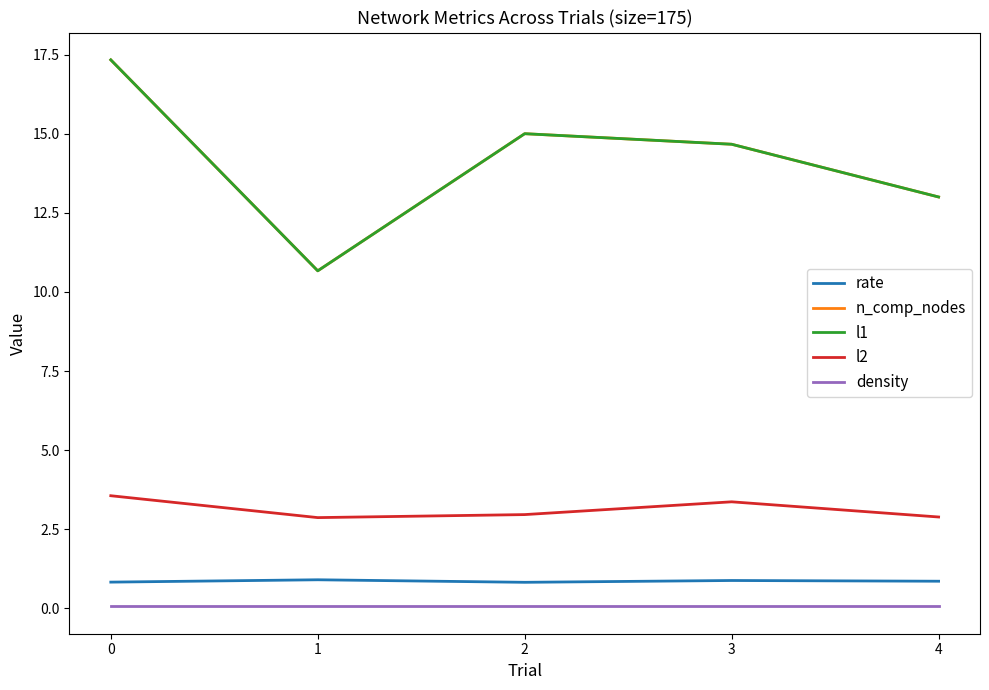

What is the difference between the maximum and second lowest values in the l1 series?

4.3